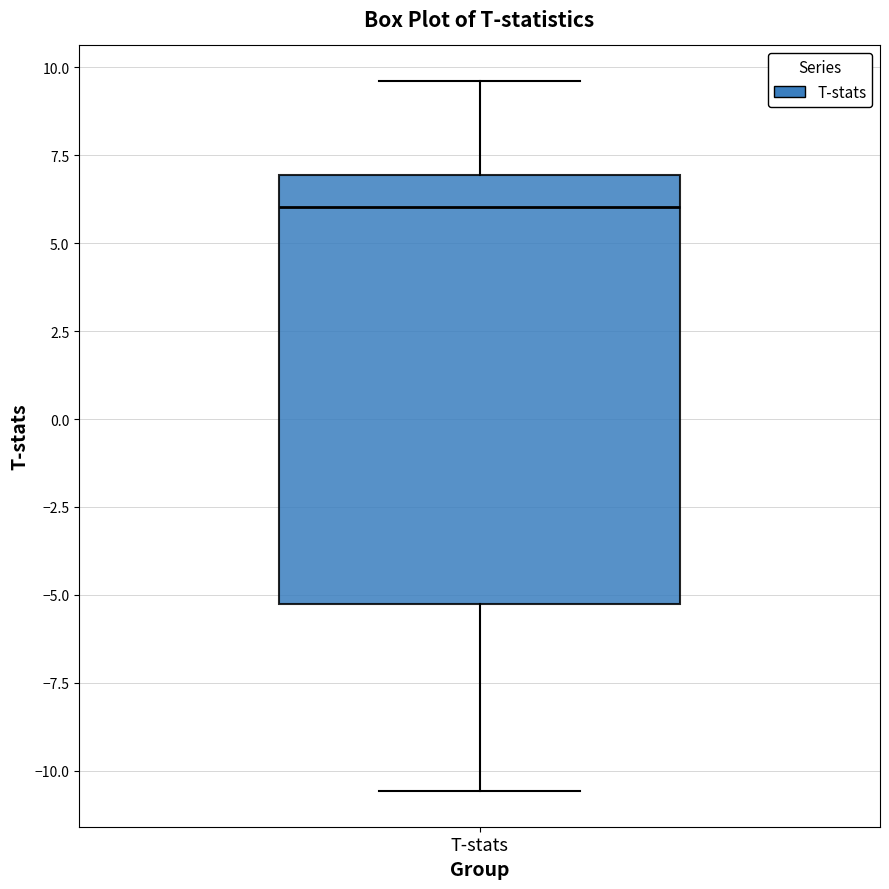

Where does the lower whisker of the box for T-stats end on the y-axis? The values are not printed on the chart, so give them approximately, as read against the axis.

-10.5